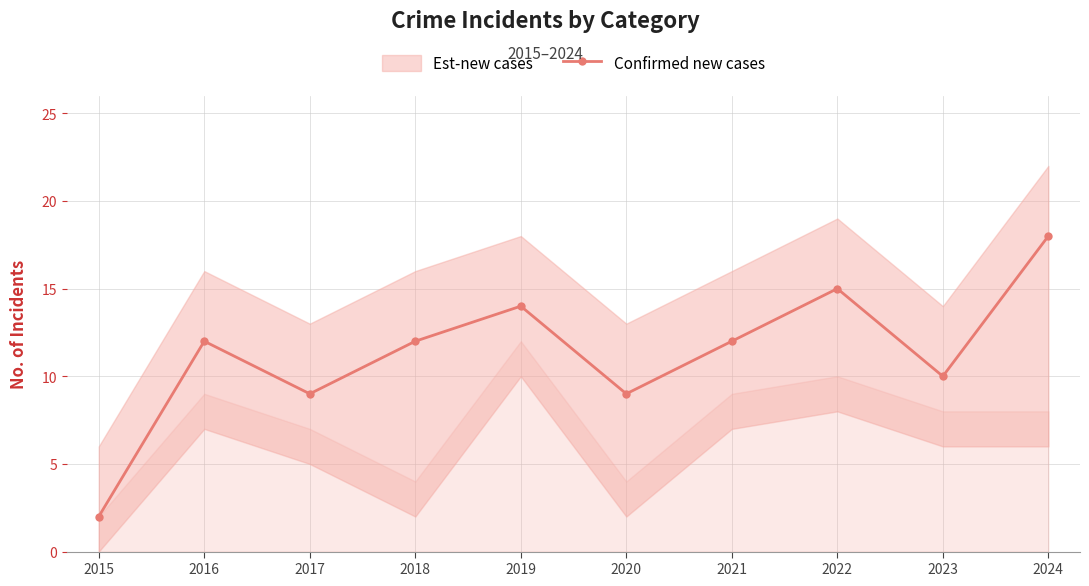

Reading left to right, transcribe all the data shown in this chart.

2015=2	2016=12	2017=9	2018=12	2019=14	2020=9	2021=12	2022=15	2023=10	2024=18